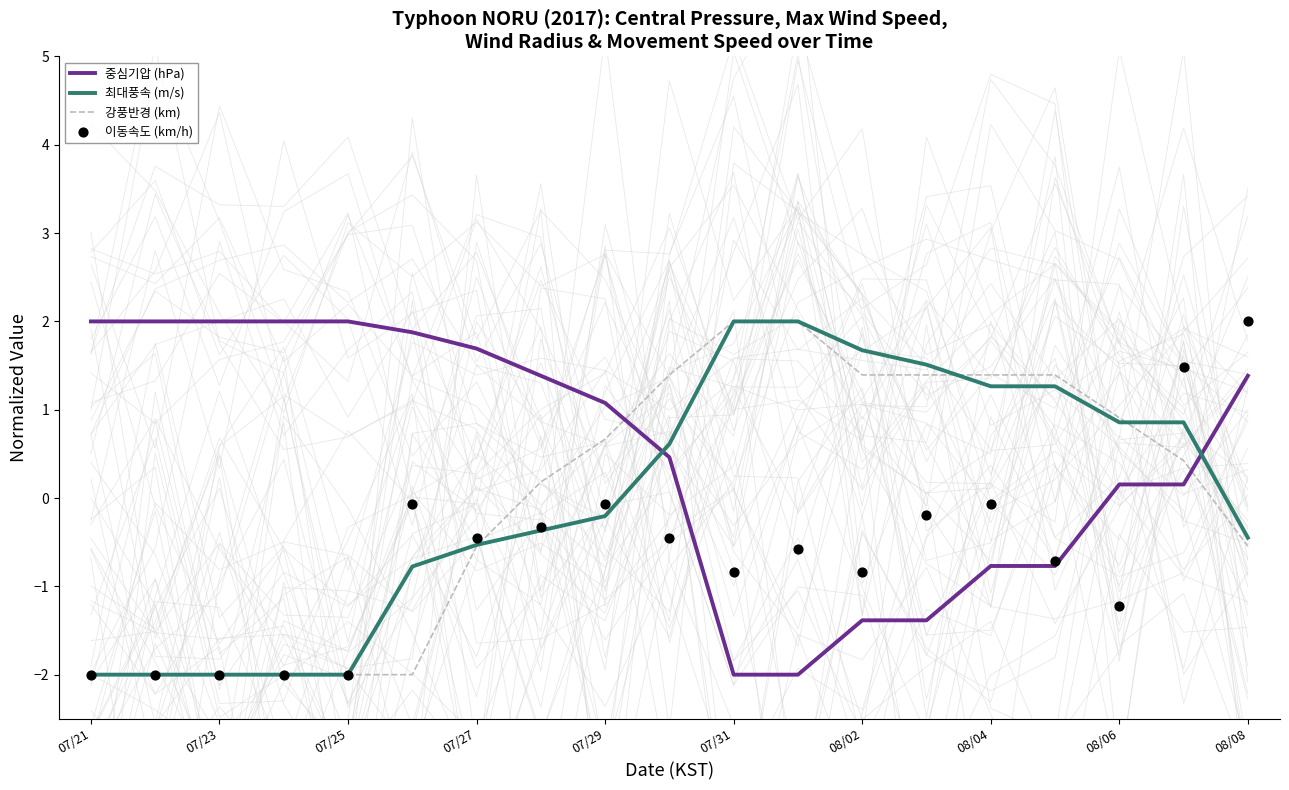

What is the total value across all series at 15?

1.2